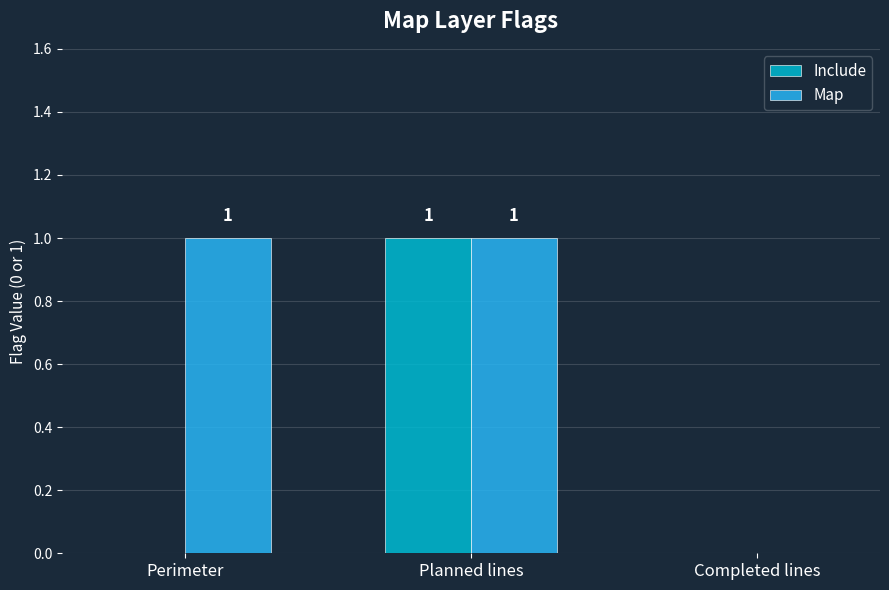

Reading left to right, transcribe all the data shown in this chart.

Include: 0	1	0
Map: 1	1	0